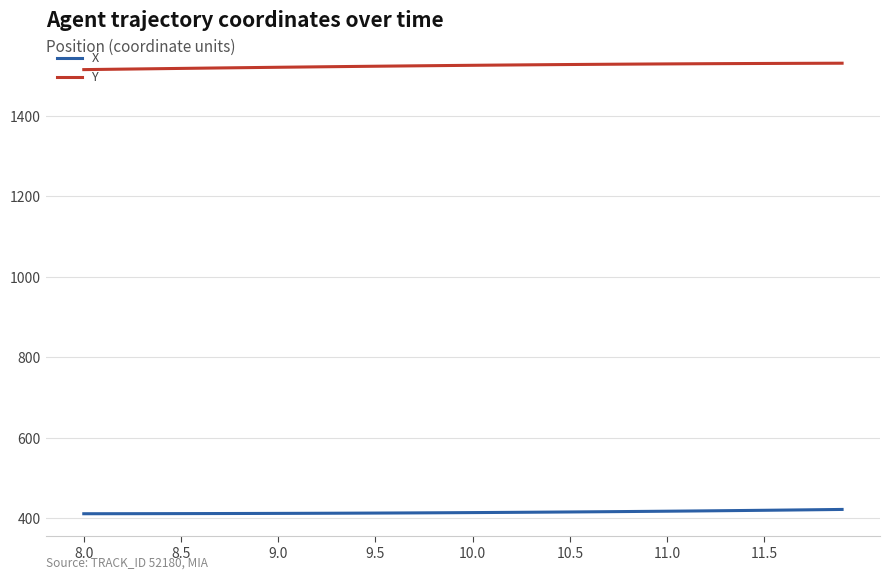

List the series in order of their peak value, highest first.

Y, X